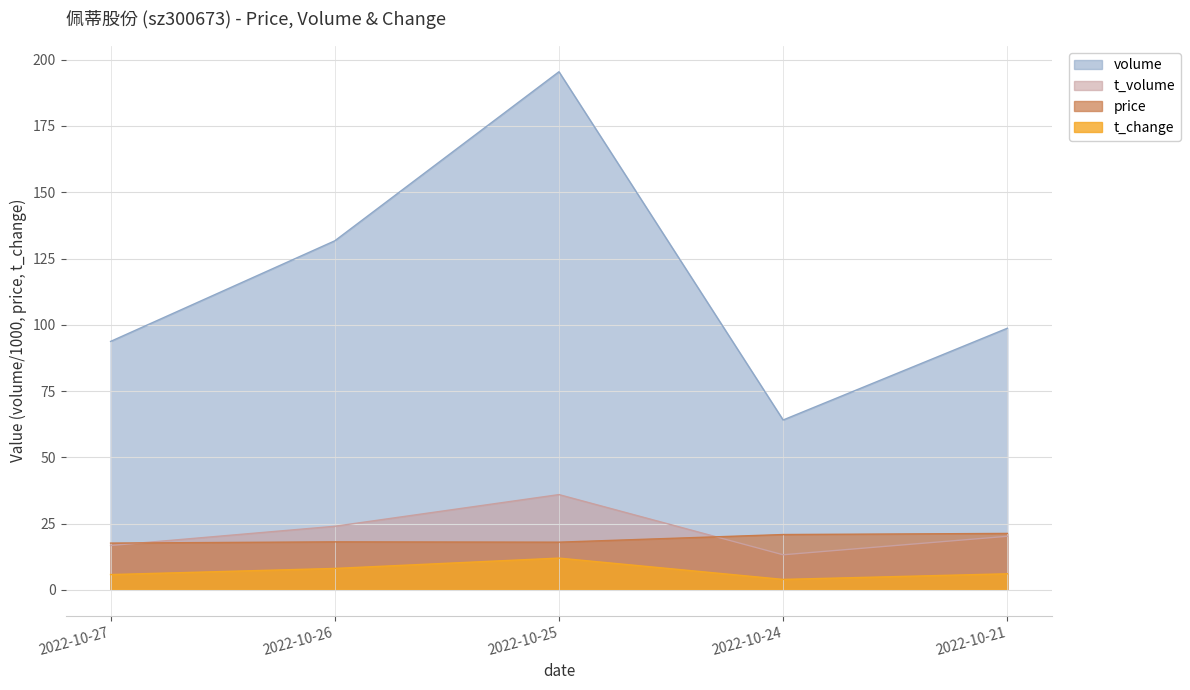

At which label does volume reach its minimum?

2022-10-24